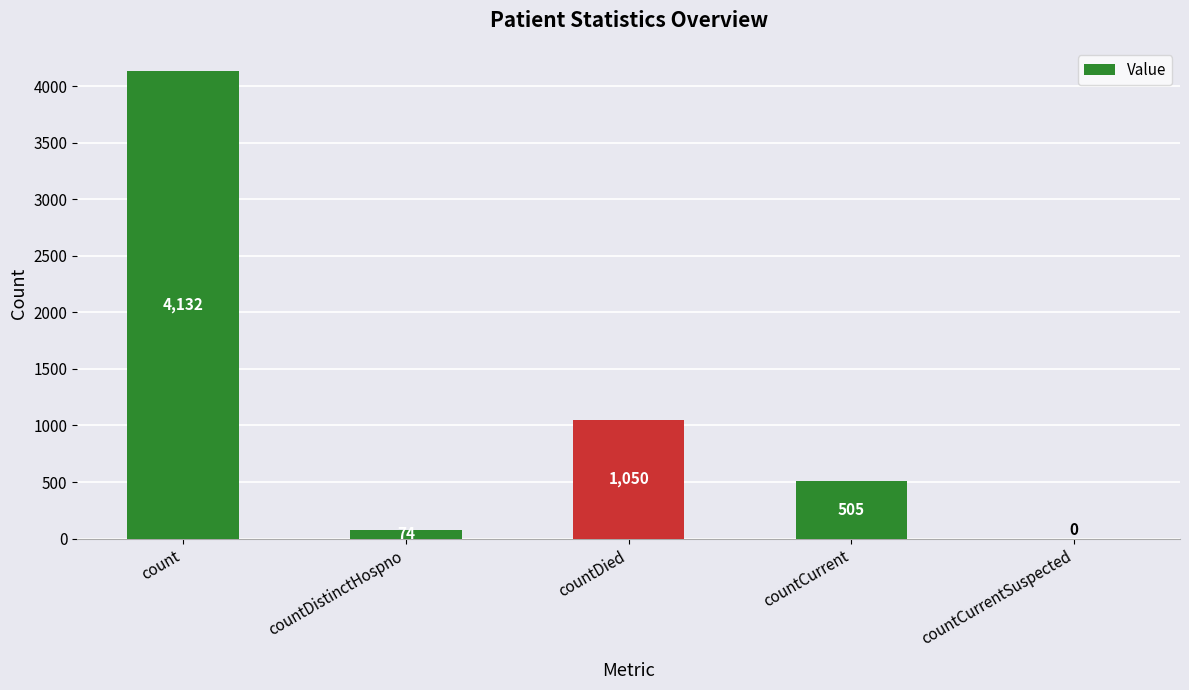

What is the sum of the values at countCurrentSuspected and countDistinctHospno?

74